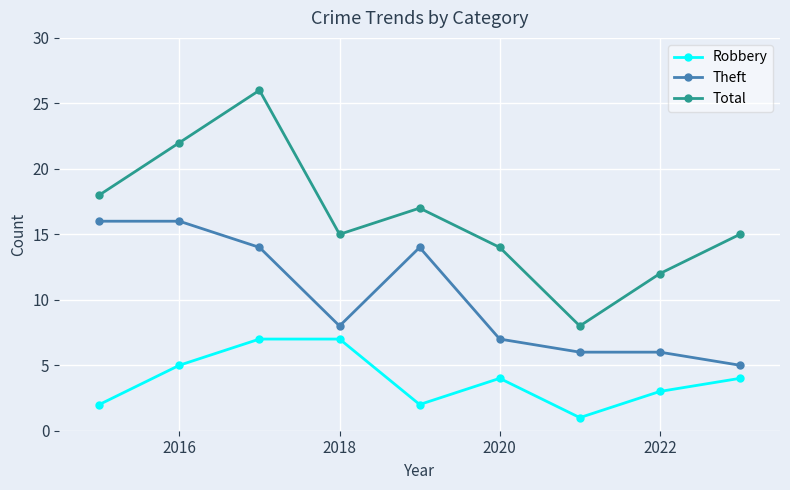

Which series has the largest range (max minus min)?

Total